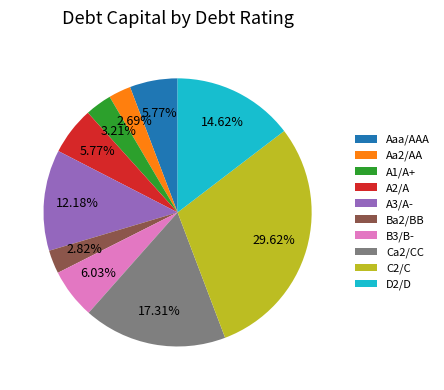

To the nearest percent, what portion does Ba2/BB represent?

3%